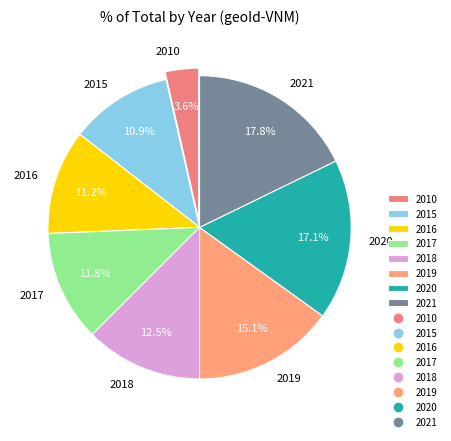

What percentage do 2021 and 2017 together represent?

29.6%